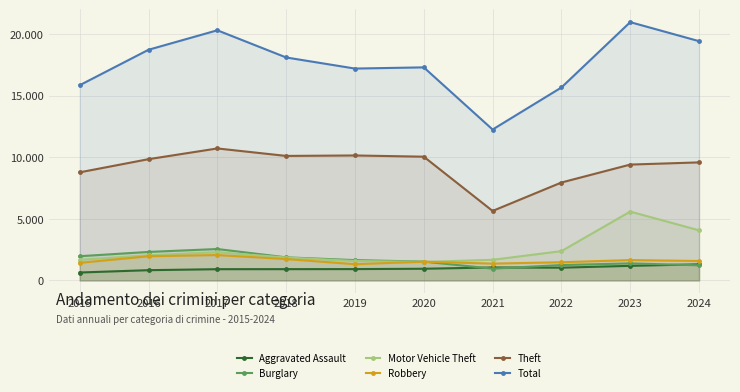

Is it true that Burglary equals 1248 at 2022?

True